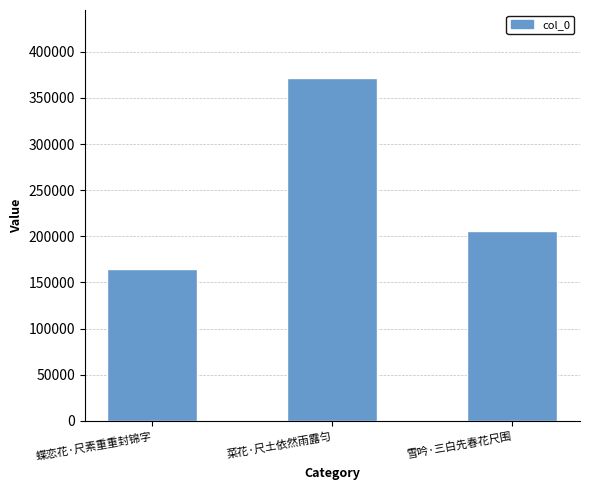

Which label corresponds to the smallest value in the chart?

蝶恋花·尺素重重封锦字